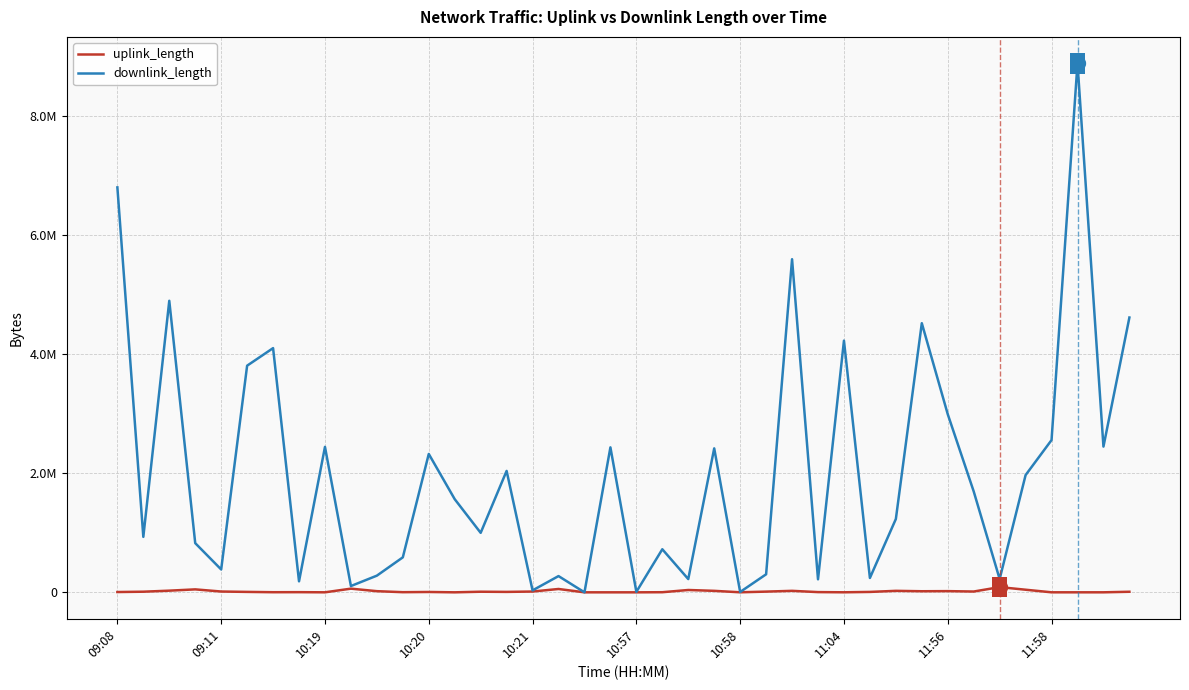

List the series in order of their peak value, highest first.

downlink_length, uplink_length